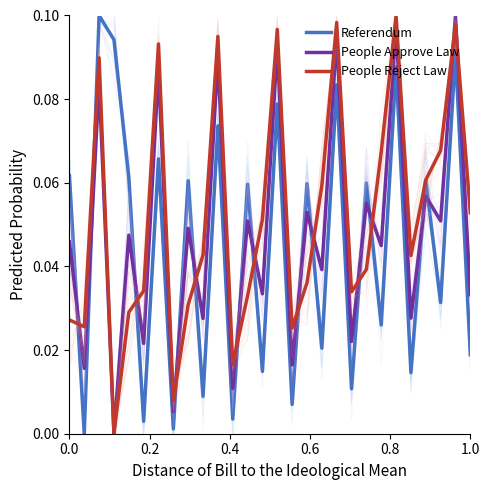

What is the label of the 27th point from the left?

26